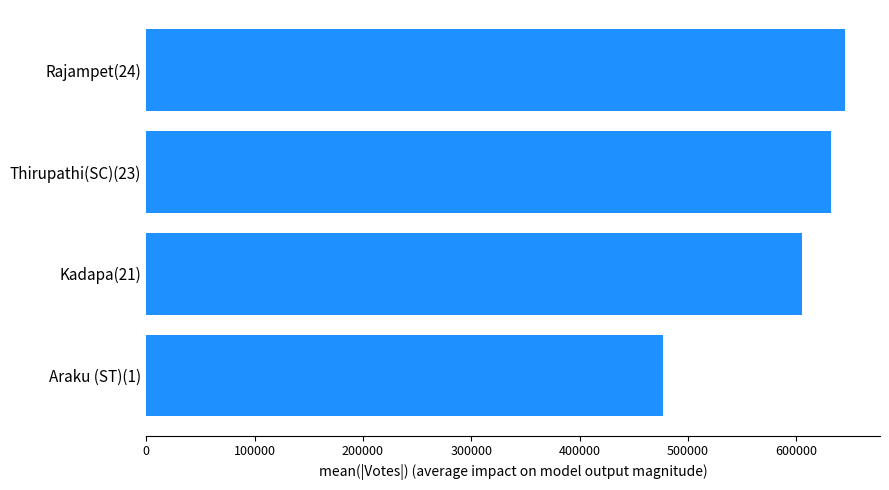

Read the value at Araku (ST)(1), to the nearest 50.

477000